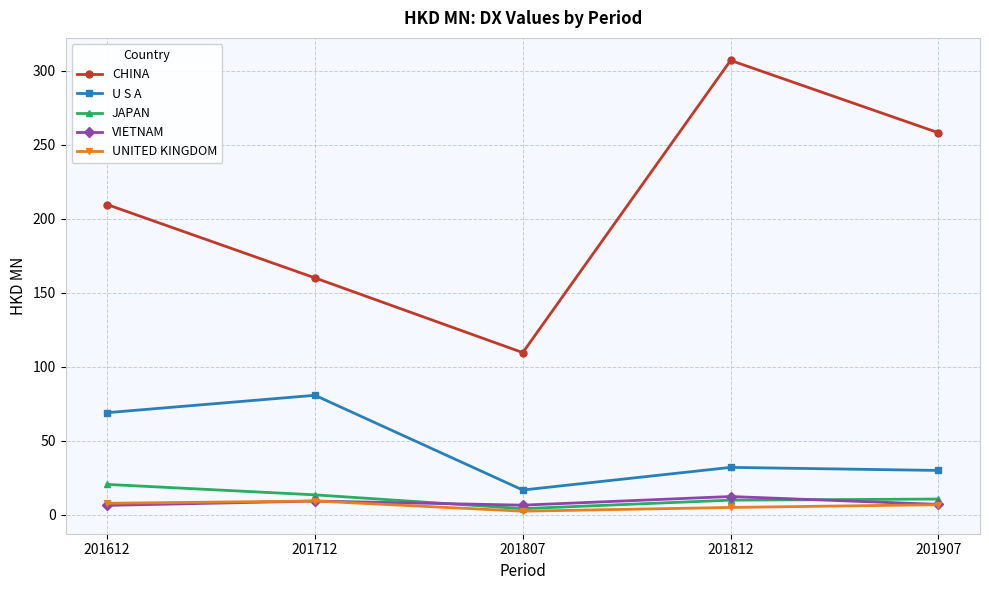

The value of U S A at 201712 is 80.8. True or false?

True